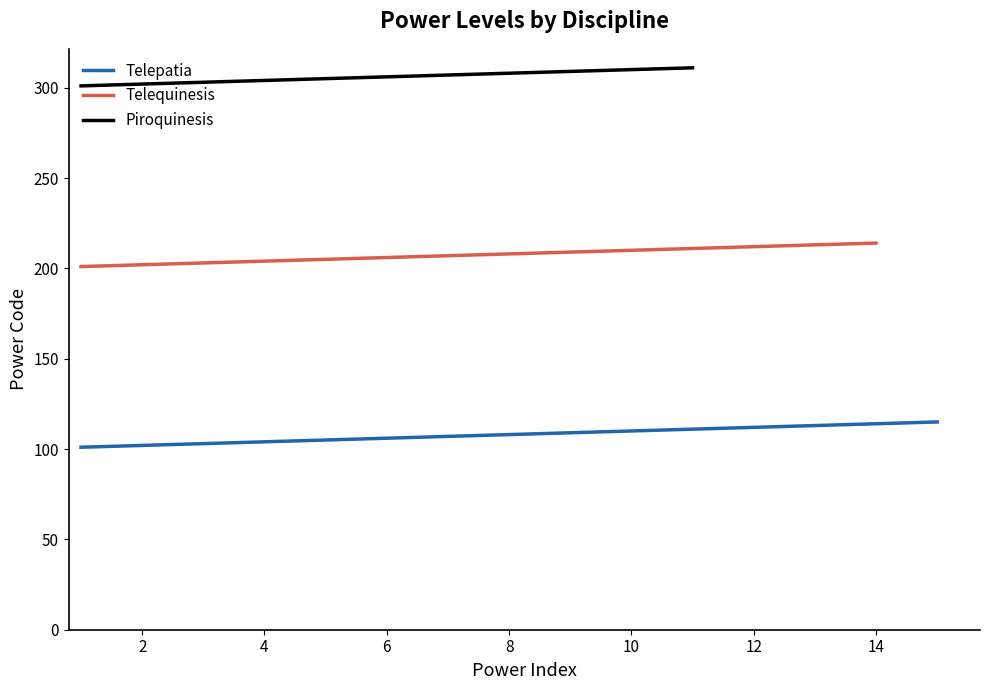

Reading left to right, what are all the values shown in this chart?

Telepatia: 101	102	103	104	105	106	107	108	109	110	111	112	113	114	115
Telequinesis: 201	202	203	204	205	206	207	208	209	210	211	212	213	214	0
Piroquinesis: 301	302	303	304	305	306	307	308	309	310	311	0	0	0	0